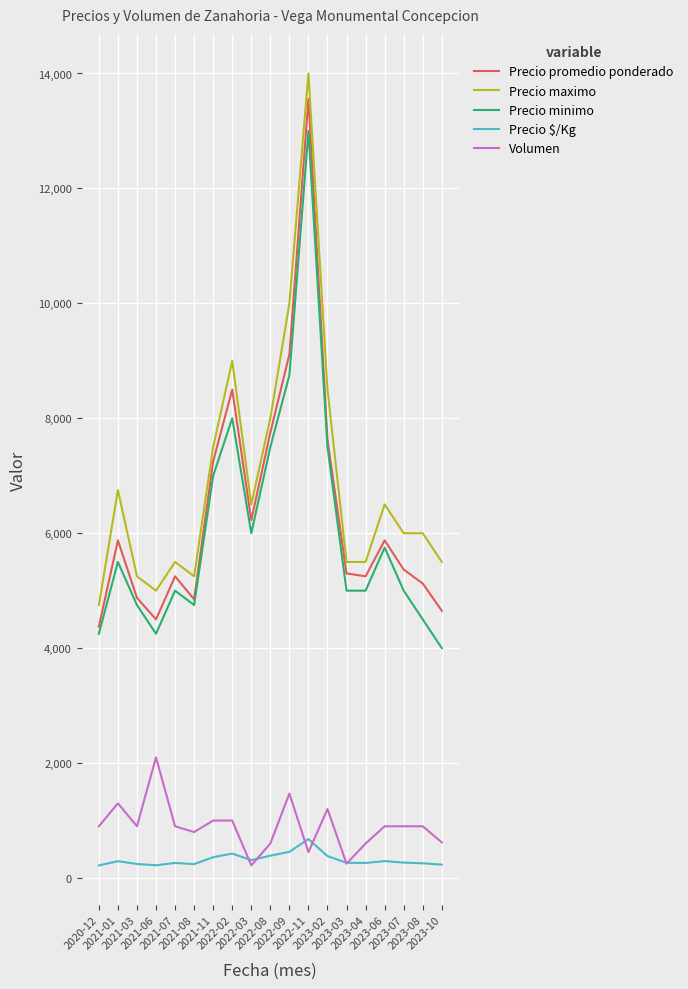

What is the difference between the second highest and second lowest values in the Precio promedio ponderado series?

4611